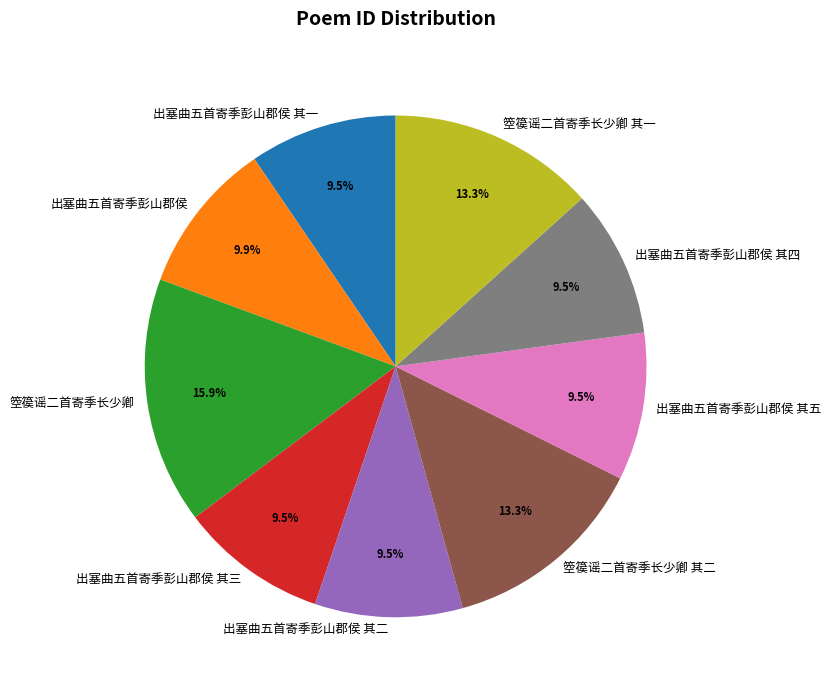

To the nearest percent, what is the difference between the largest and smallest slice percentages?

6%